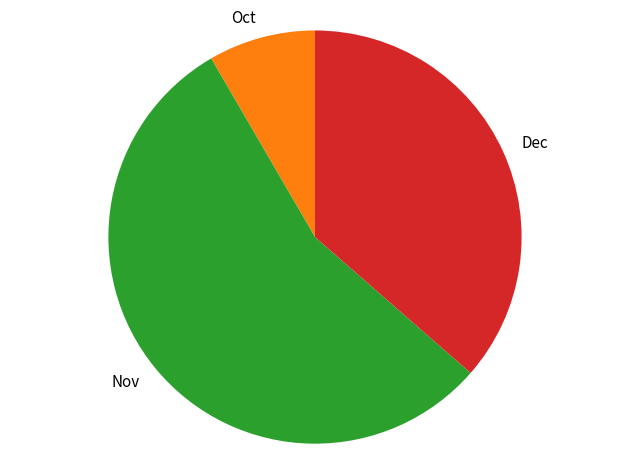

Count the number of slices in the pie.

3